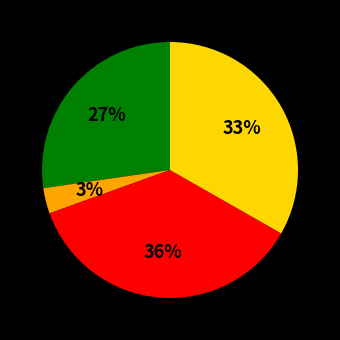

To the nearest percent, what is the difference between the largest and smallest slice percentages?

33%